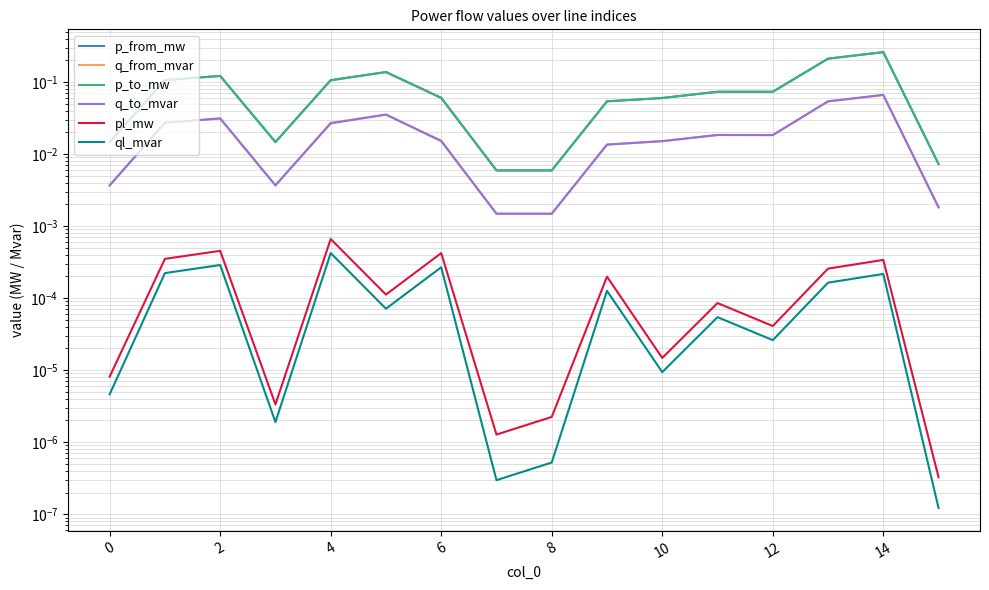

True or false: pl_mw and ql_mvar cross at least once.

False